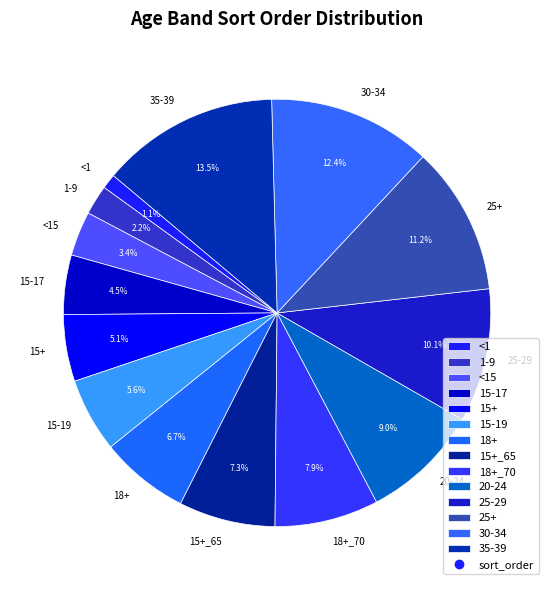

Is there any slice that represents more than half of the pie?

No